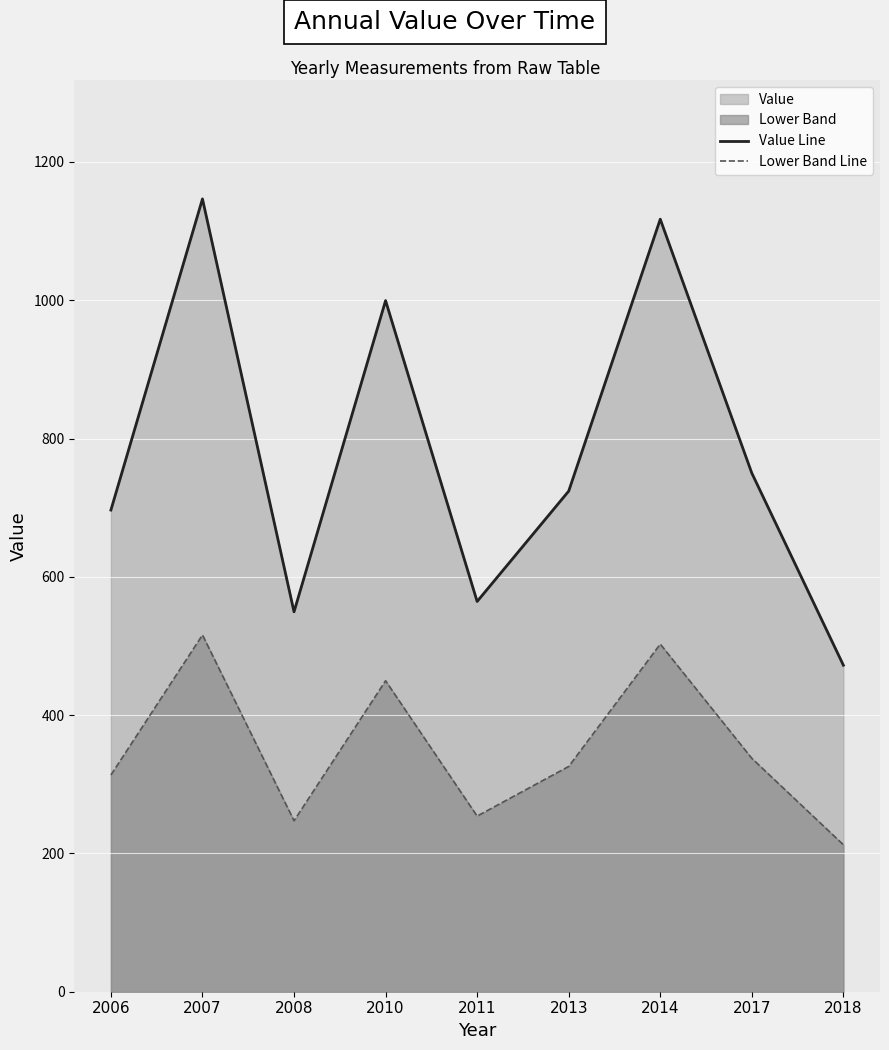

The value of Value Line at 2018 is 743.5. True or false?

False